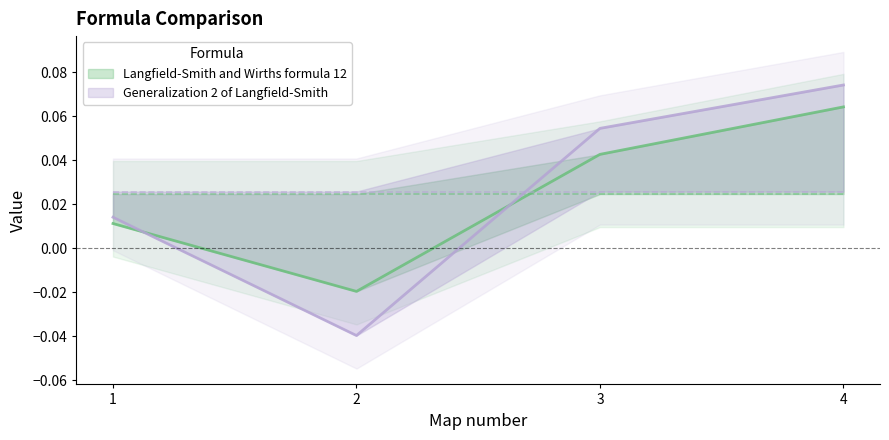

Rank the series at 3 from lowest to highest value.

Langfield-Smith and Wirths formula 12, Generalization 2 of Langfield-Smith